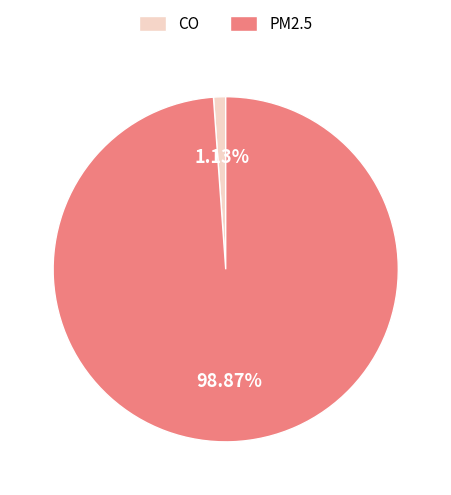

Which category has the smallest portion of the pie?

CO